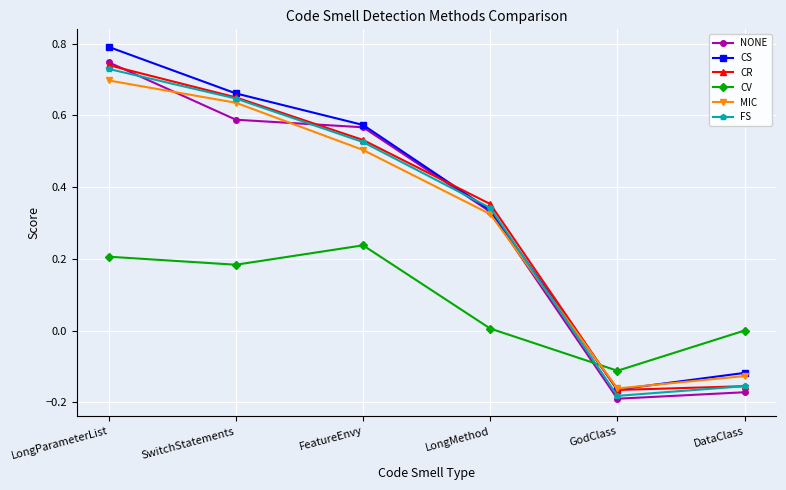

How many intersections are there between NONE and MIC?

3